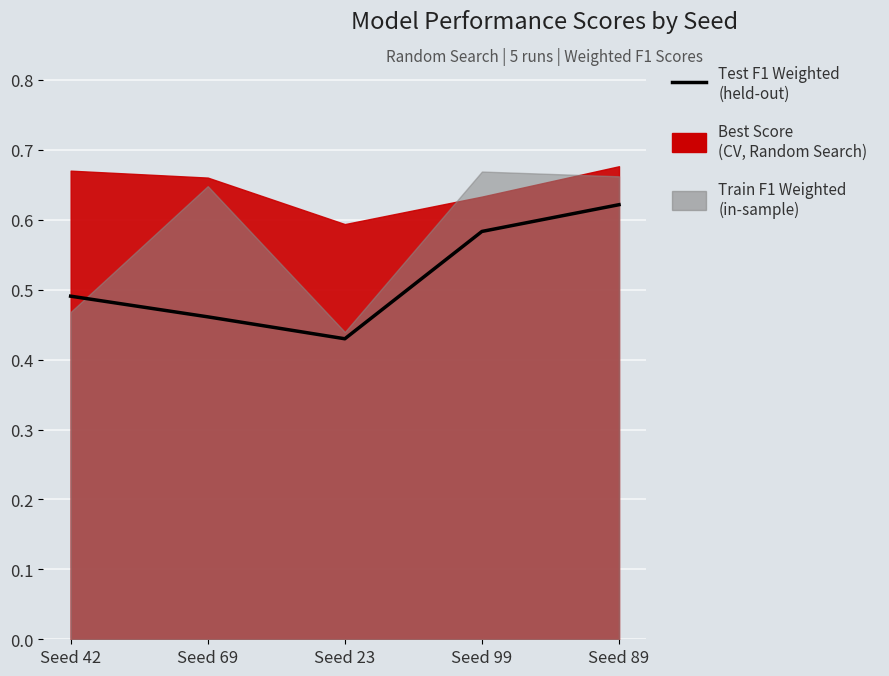

Reading left to right, extract all data points from this chart.

0.5	0.5	0.4	0.6	0.6